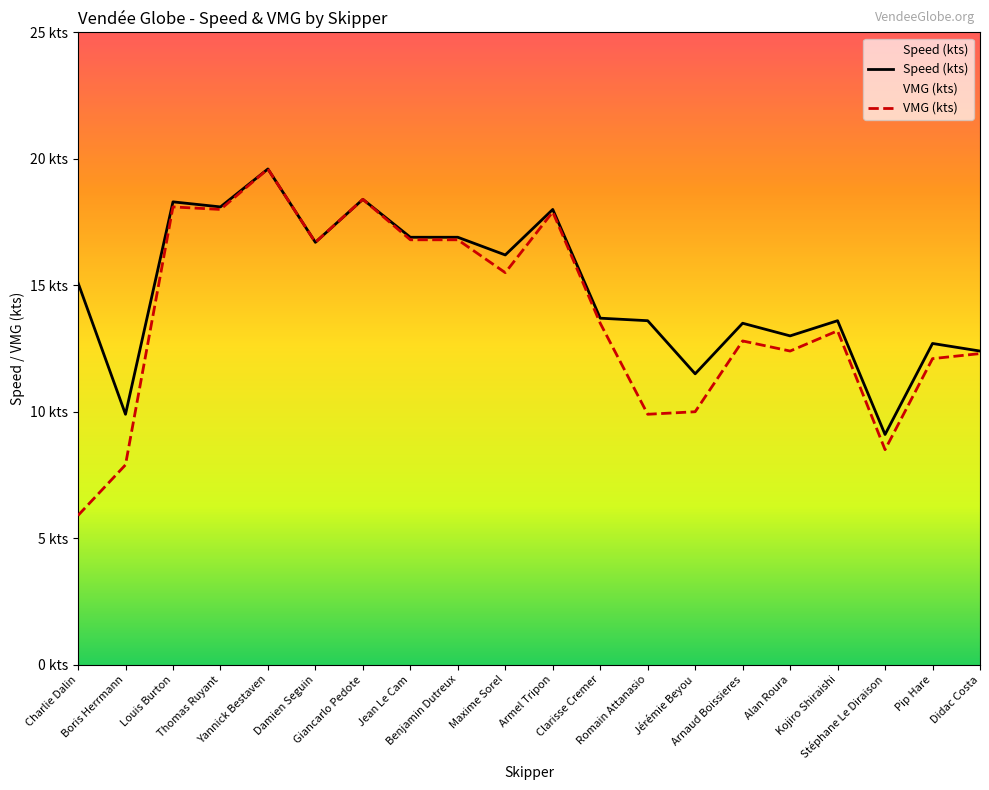

What is the difference between the maximum and minimum values in the VMG (kts) series?

13.7